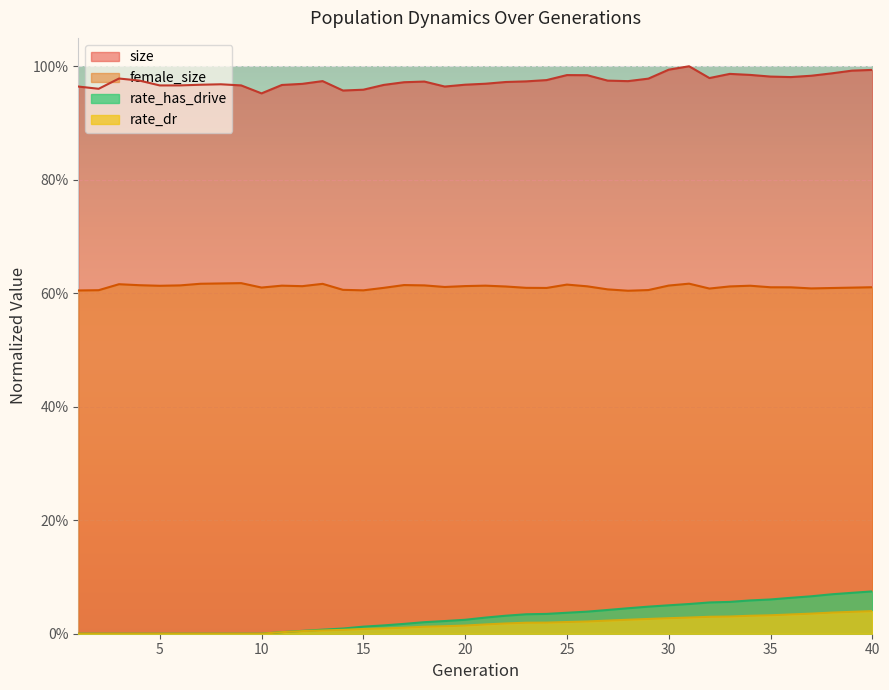

True or false: female_size and rate_dr intersect in this chart.

False